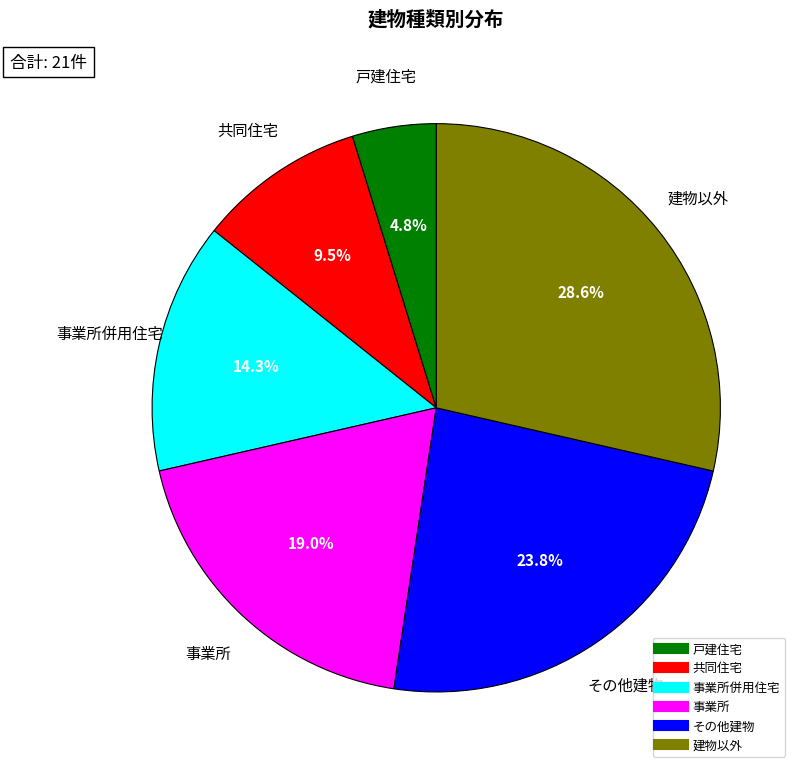

Does any single category account for the majority?

No